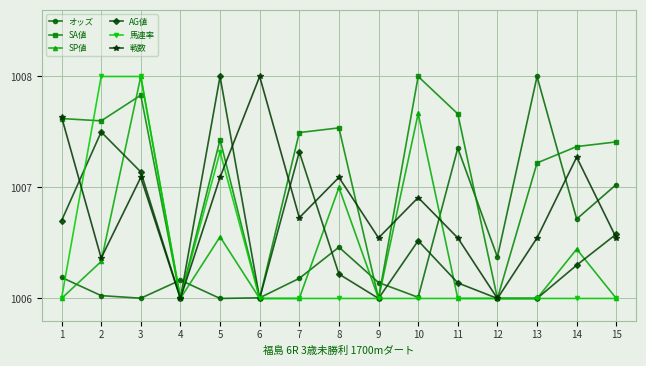

What is the value of the SP値 point at the 7th from the left?

1006.0